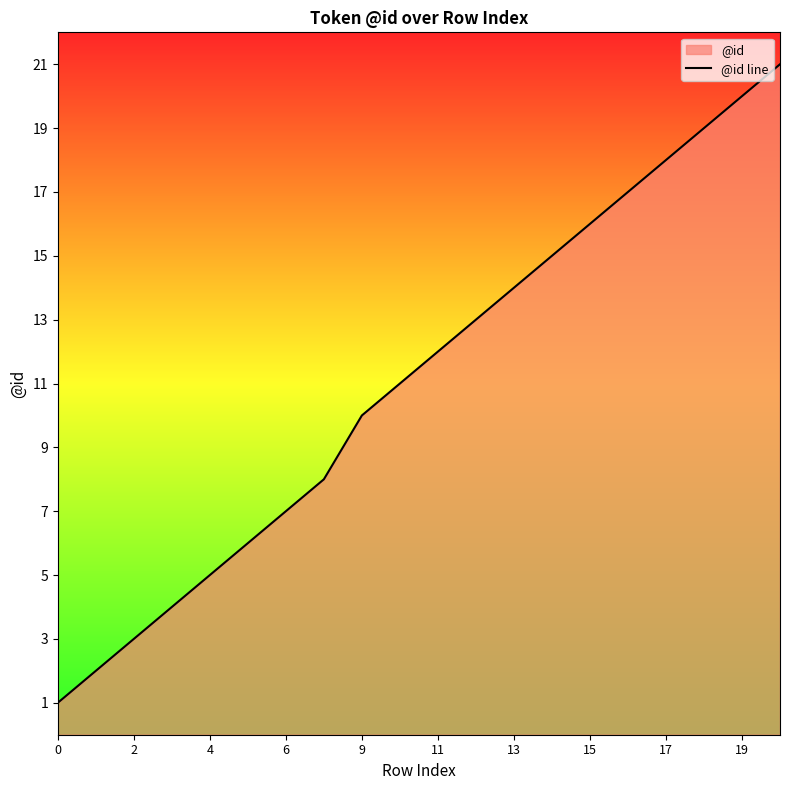

What is the difference between the maximum and minimum values?

20